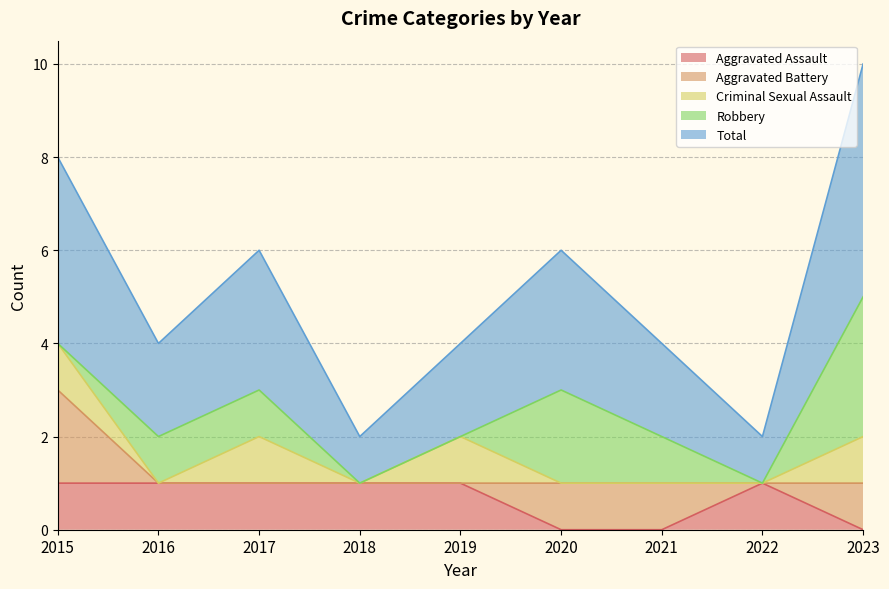

What is the sum of the Total values at 2020 and 2018?

4